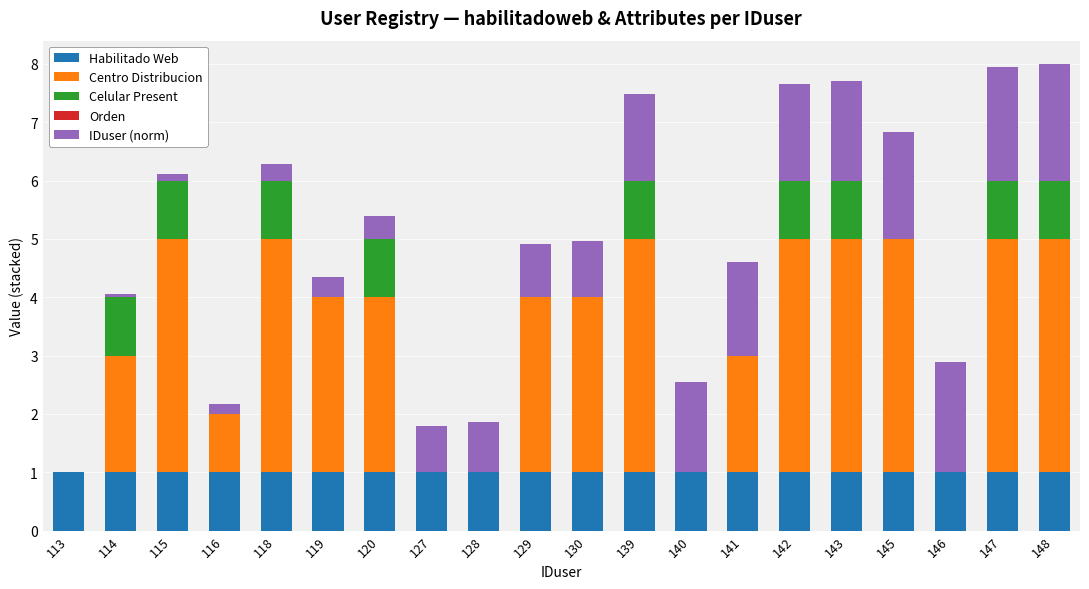

Is it true that Habilitado Web equals 0.5 at 114?

False